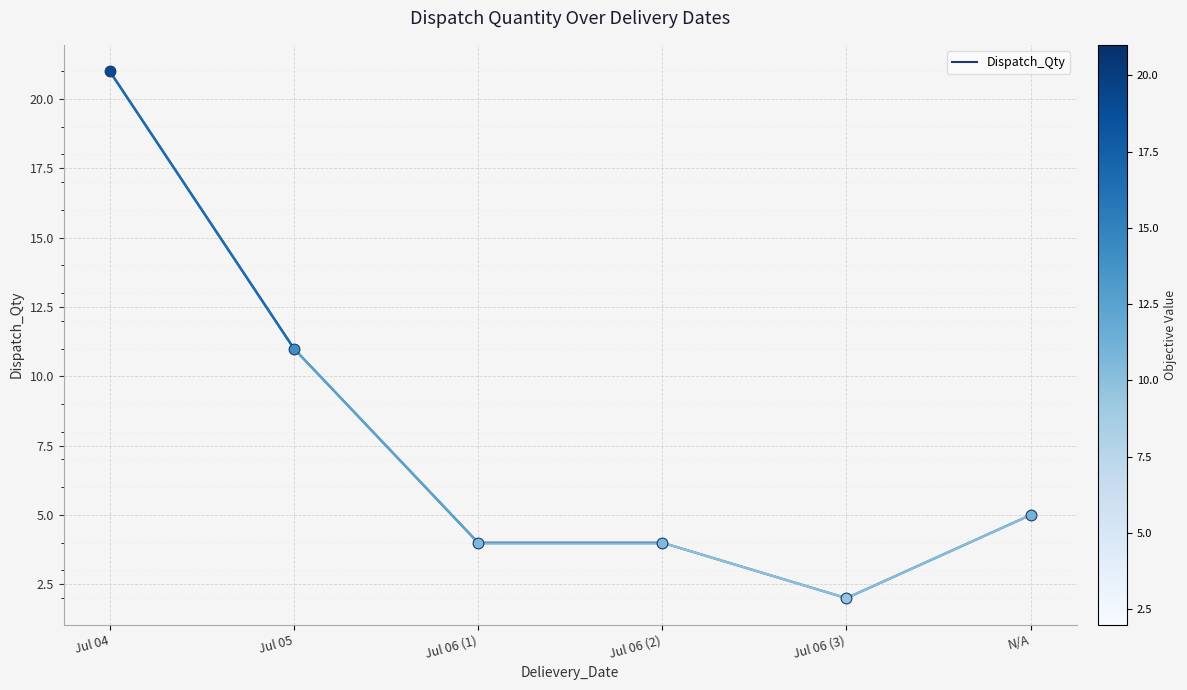

Which has a higher value, Jul 06 (1) or Jul 05?

Jul 05